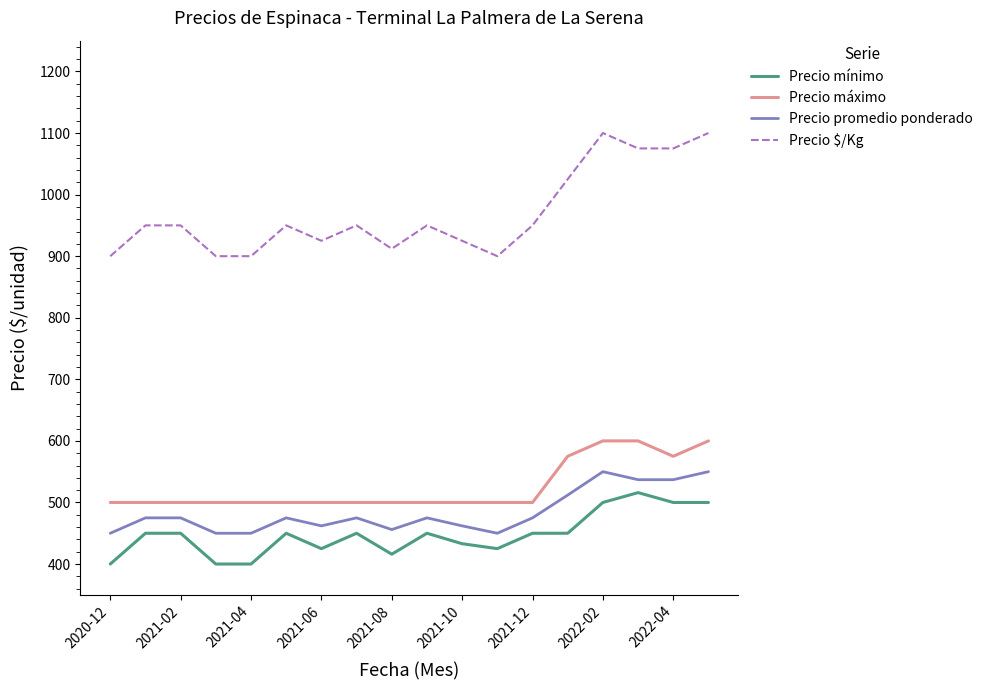

Reading left to right, transcribe all the data shown in this chart.

Precio mínimo: 400	450	450	400	400	450	425	450	416	450	433	425	450	450	500	516	500	500
Precio máximo: 500	500	500	500	500	500	500	500	500	500	500	500	500	575	600	600	575	600
Precio promedio ponderado: 450	475	475	450	450	475	462	475	456	475	462	450	475	512	550	537	537	550
Precio $/Kg: 900	950	950	900	900	950	925	950	912	950	925	900	950	1025	1100	1075	1075	1100